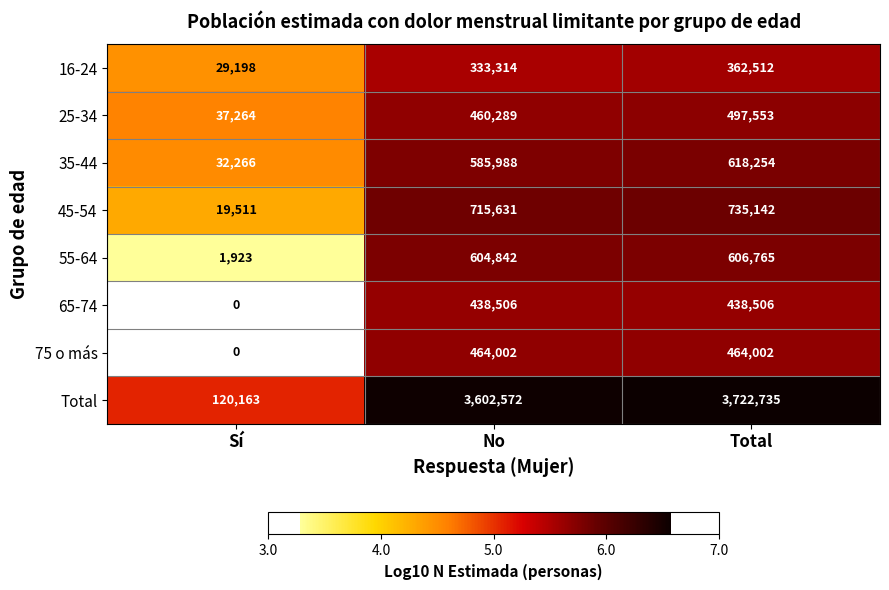

Rank the series at Total from lowest to highest value.

16-24, 65-74, 75 o más, 25-34, 55-64, 35-44, 45-54, Total